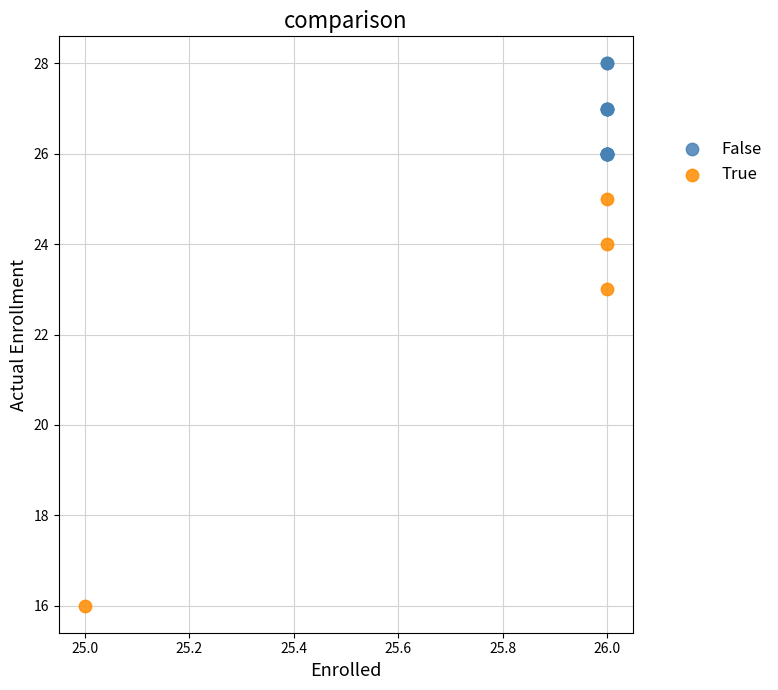

Which series contains the highest Y value?

False